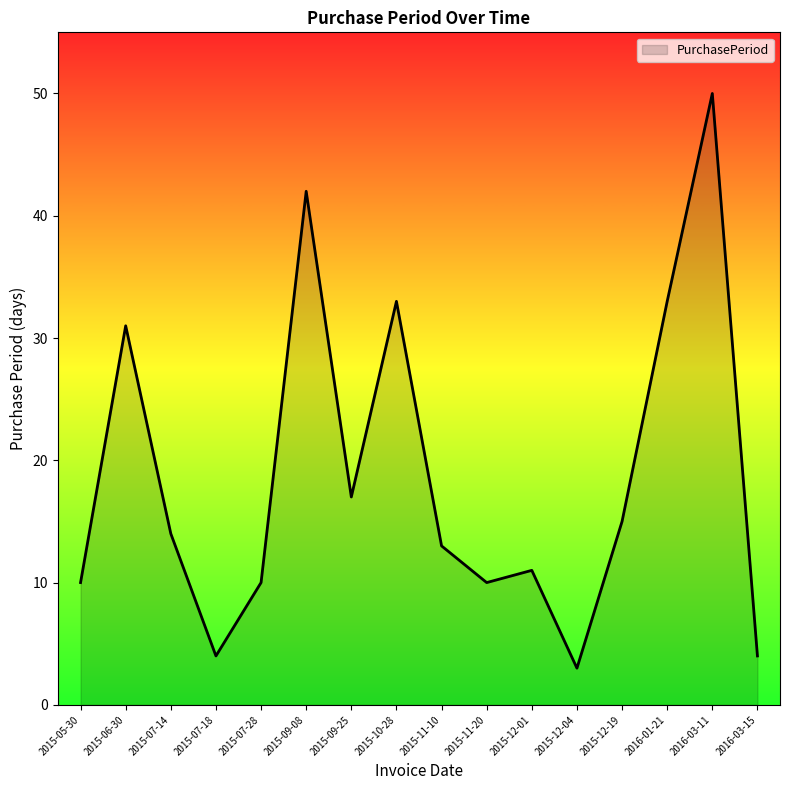

What is the change in value from 2015-05-30 to 2015-06-30?

+21